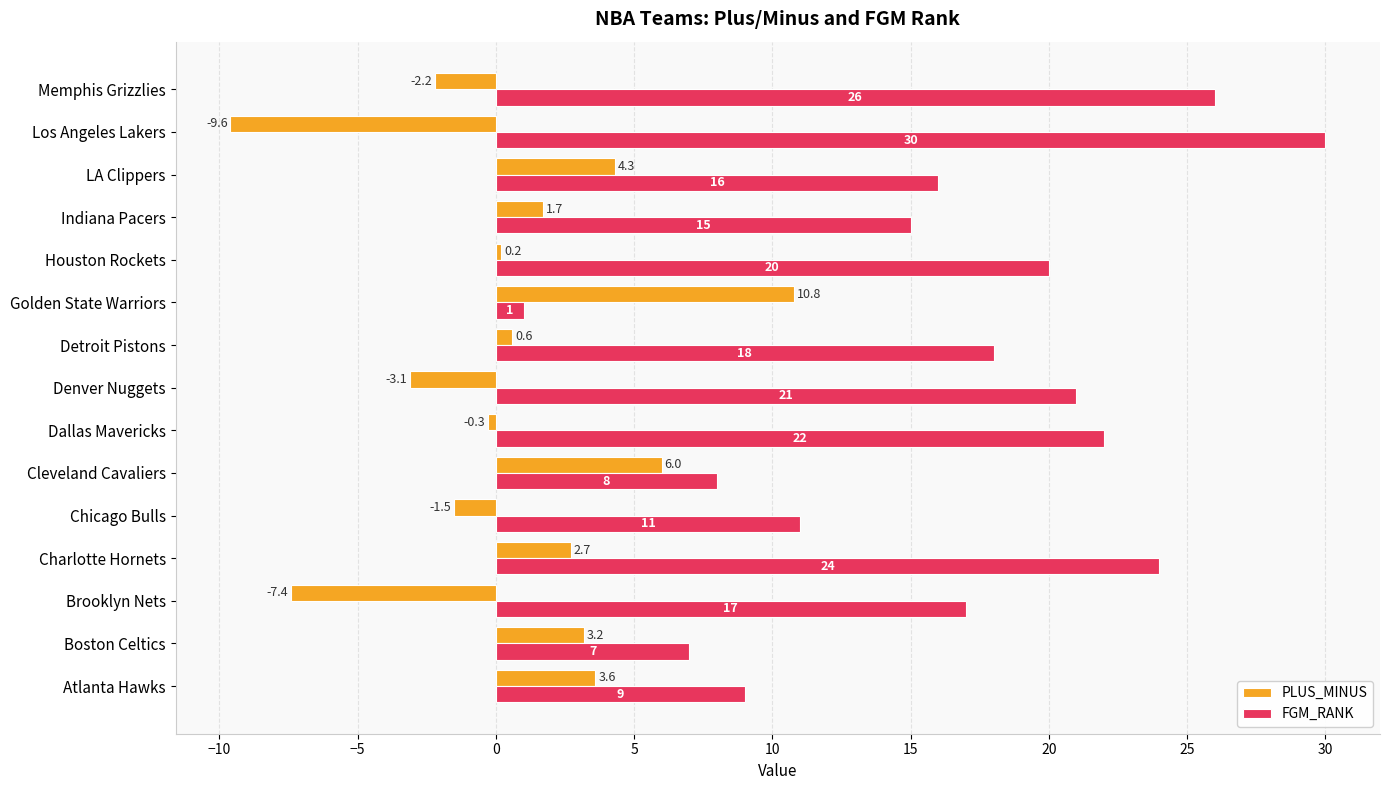

List the series in order of their peak value, lowest first.

PLUS_MINUS, FGM_RANK